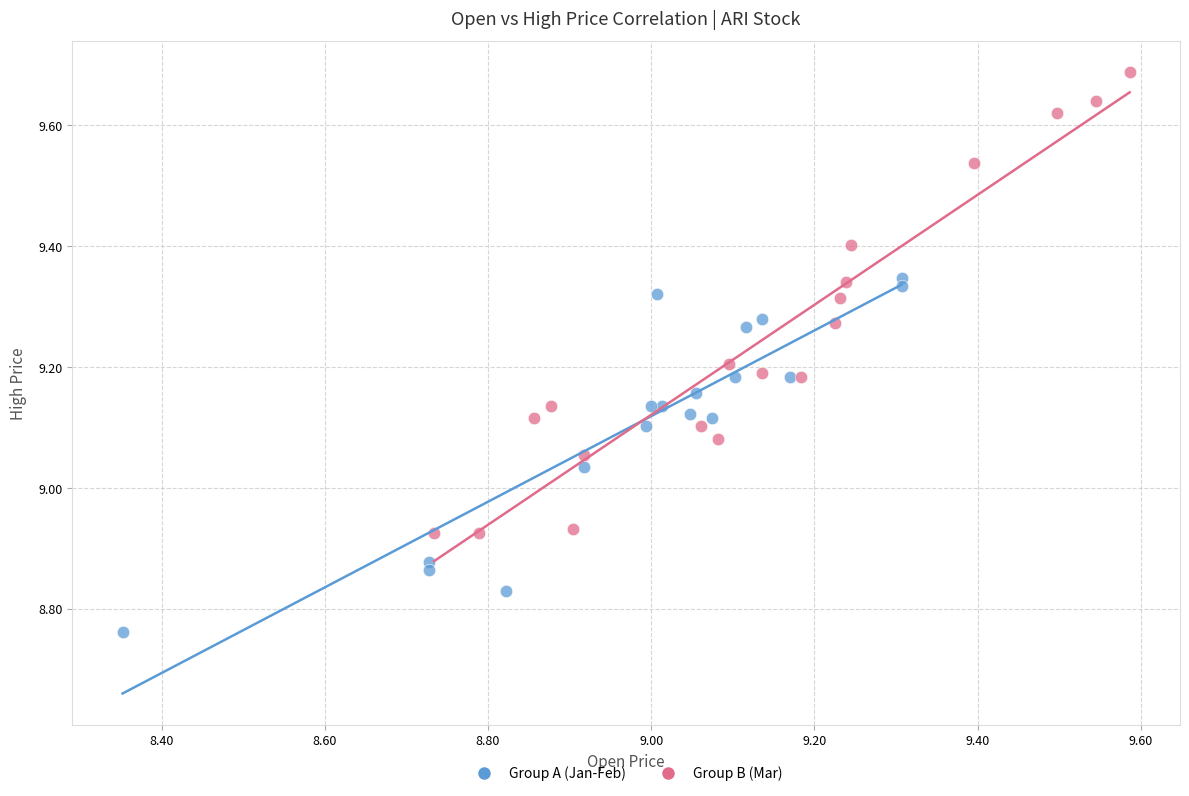

What are all the series names shown in the legend?

Group A (Jan-Feb), Group B (Mar)